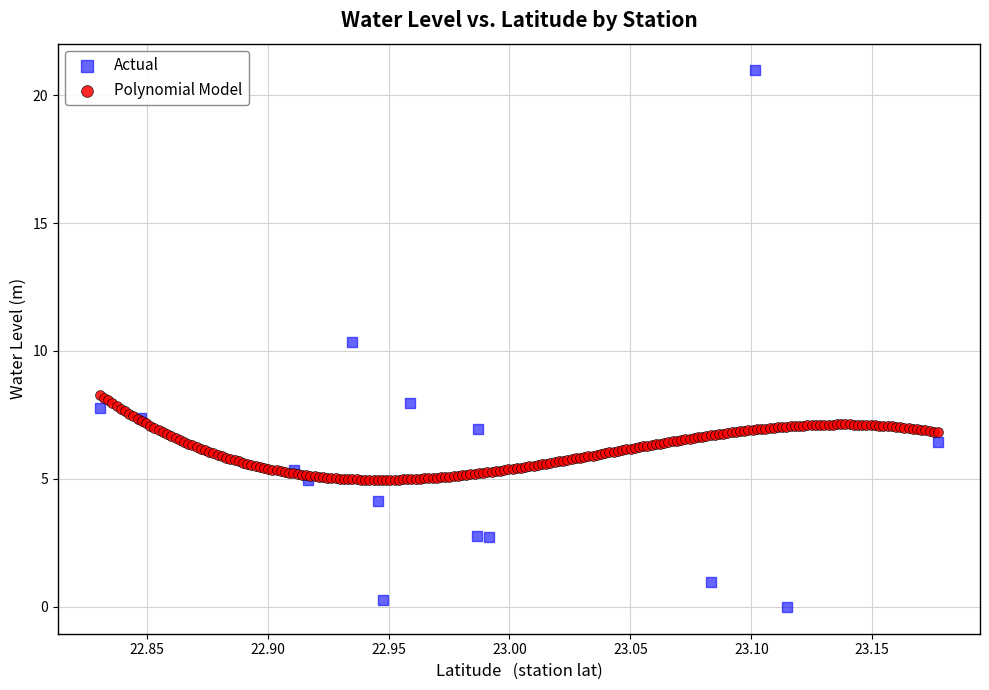

Which series has the largest Y range (max minus min)?

Actual